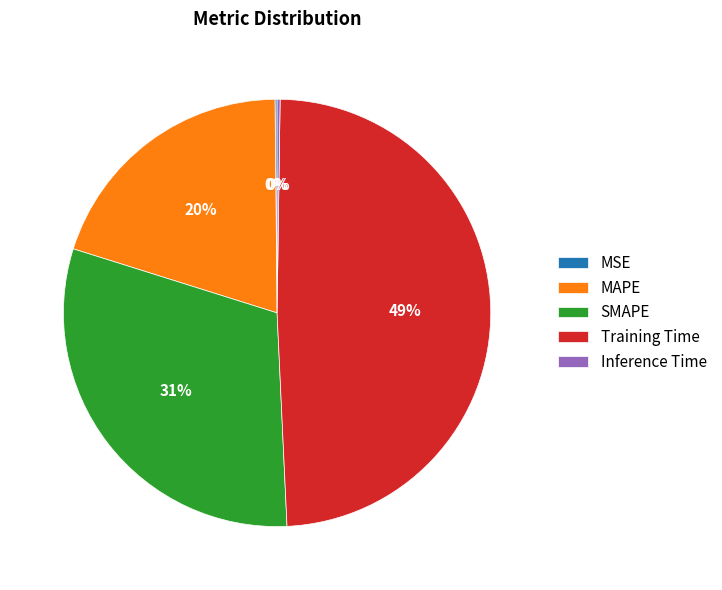

To the nearest percent, what percentage of the pie is Training Time?

49%